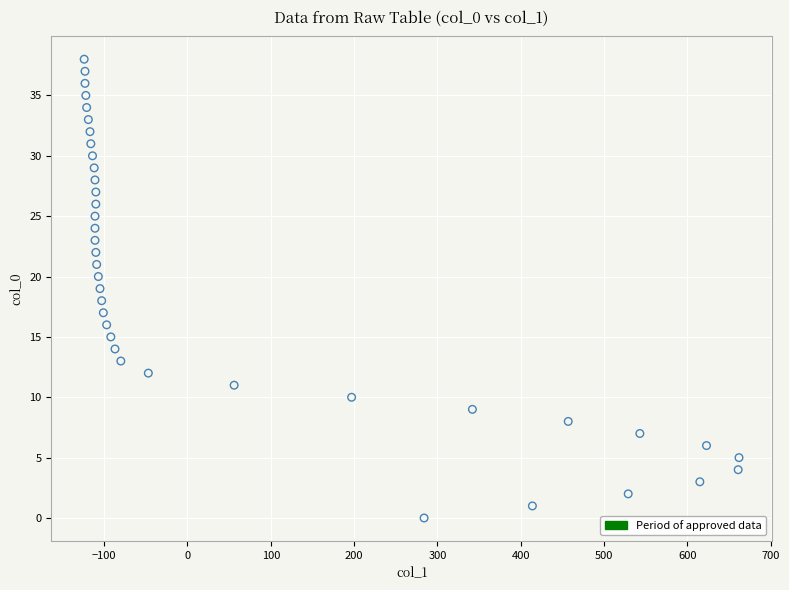

What is the range of Y values (max minus min)?

38